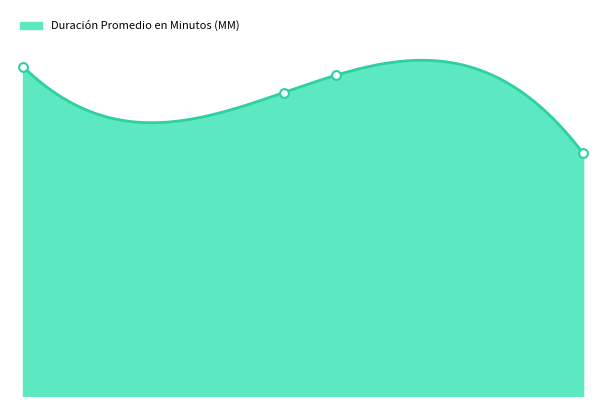

What is the change in value from Citación A Audiencia De Juicio to Citación A Audiencia Preparatoria?

-10